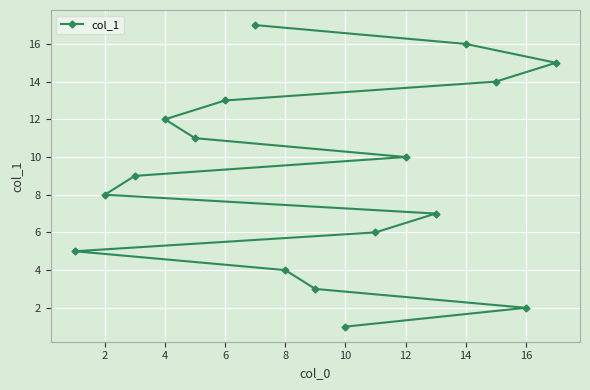

Count the number of values greater than 9.

8